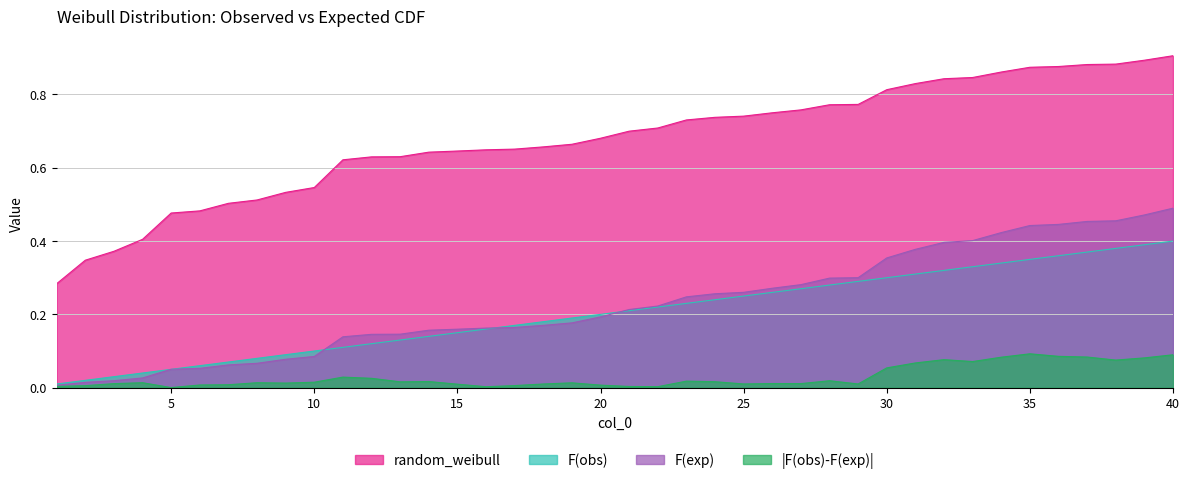

Rank the categories by F(exp) value from highest to lowest.

40, 39, 38, 37, 36, 35, 34, 33, 32, 31, 30, 29, 28, 27, 26, 25, 24, 23, 22, 21, 20, 19, 18, 17, 16, 15, 14, 13, 12, 11, 10, 9, 8, 7, 6, 5, 4, 3, 2, 1